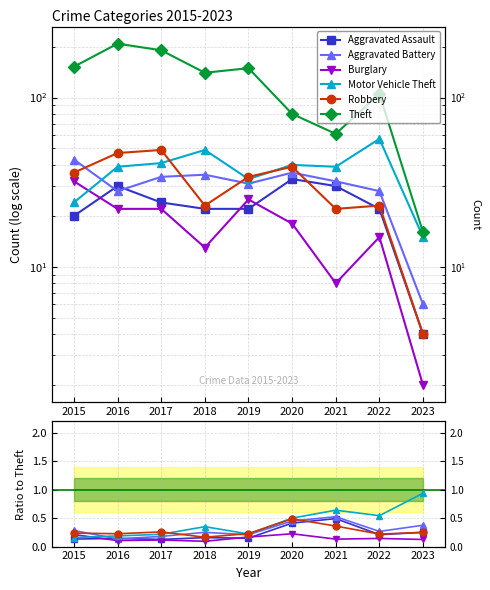

What is the difference between the Motor Vehicle Theft values at 2019 and 2020?

0.3